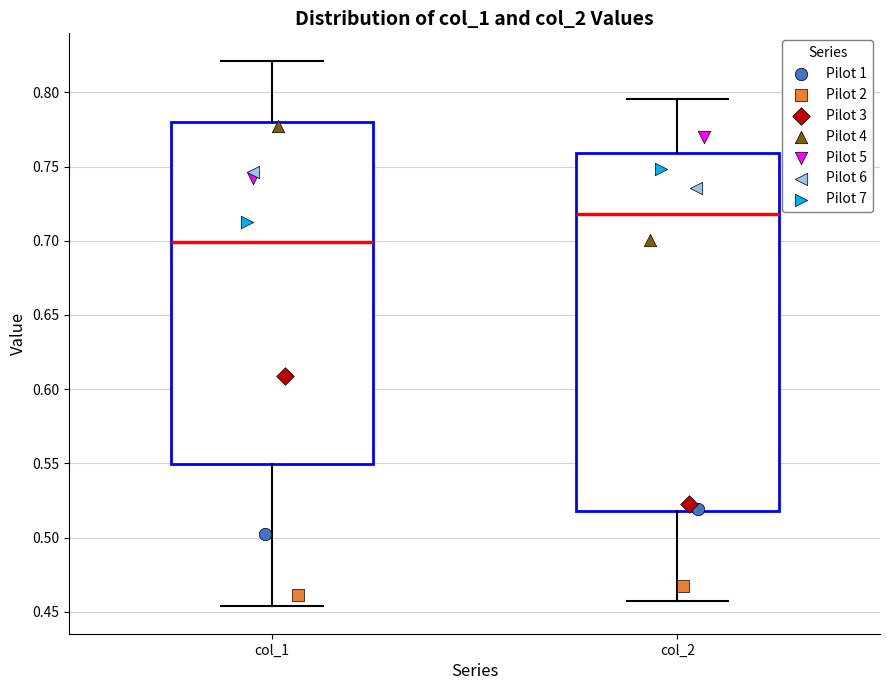

Reading left to right, transcribe this box plot: for each box, give where its median line is, the range the box spans, and where its two whiskers end, as read against the y-axis. The values are not printed on the chart, so give them approximately, as read against the axis.

col_1: median 0.700, box 0.550 to 0.780, whiskers 0.455 to 0.820
col_2: median 0.720, box 0.520 to 0.760, whiskers 0.455 to 0.795